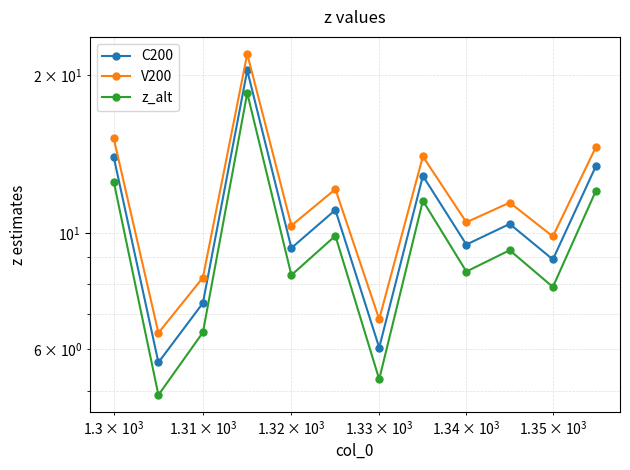

Is the value of z_alt at 4 greater than the value of V200 at 10?

No